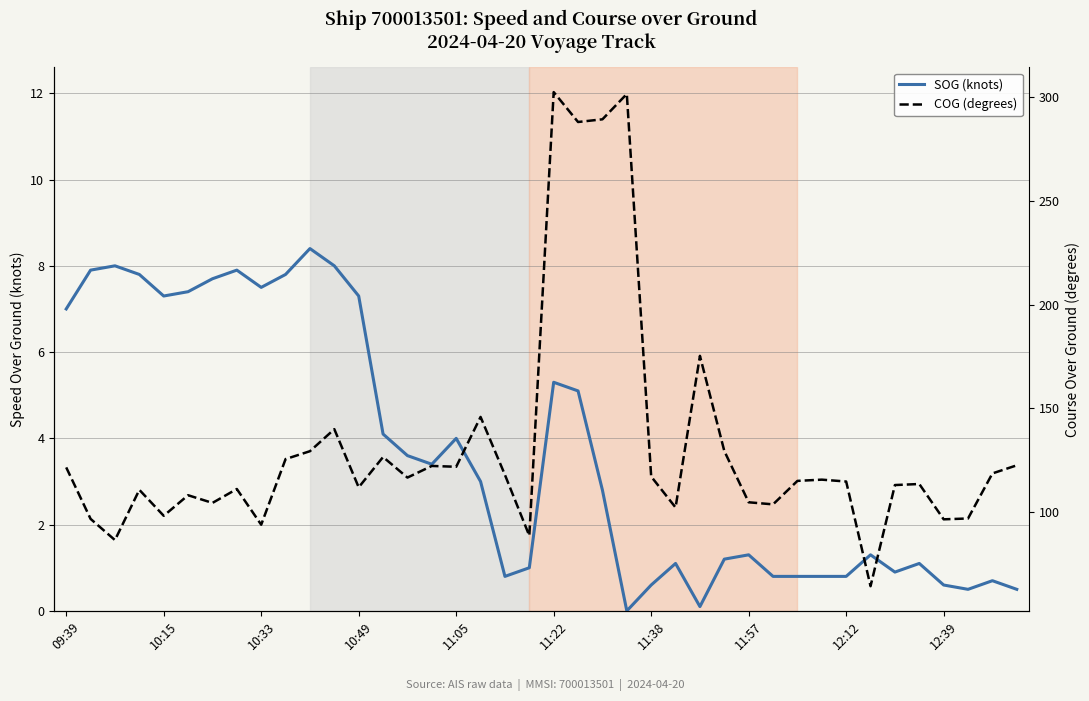

Does the chart display data point markers on the line(s)?

No